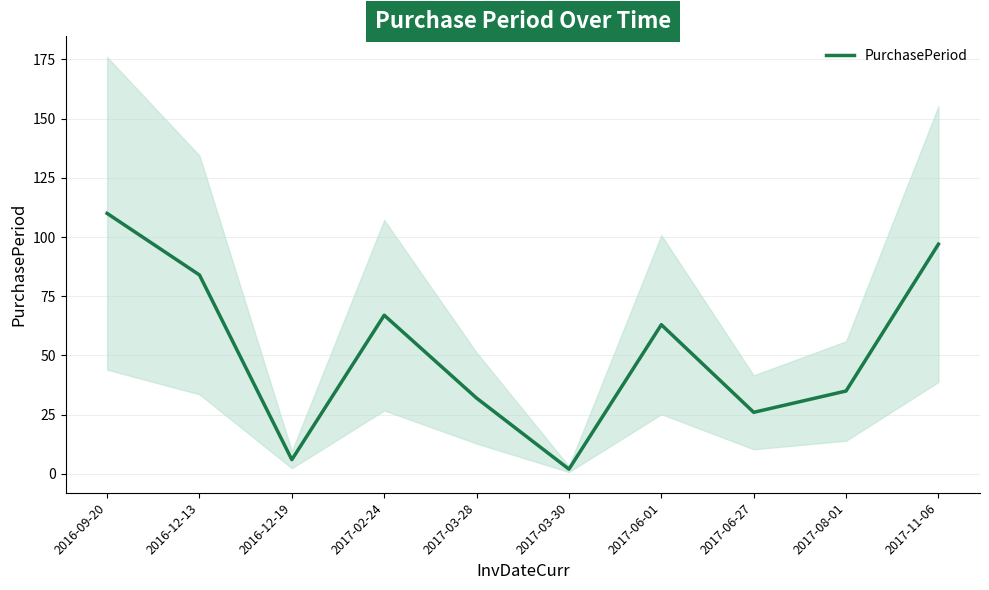

Count the number of values greater than 63.

4